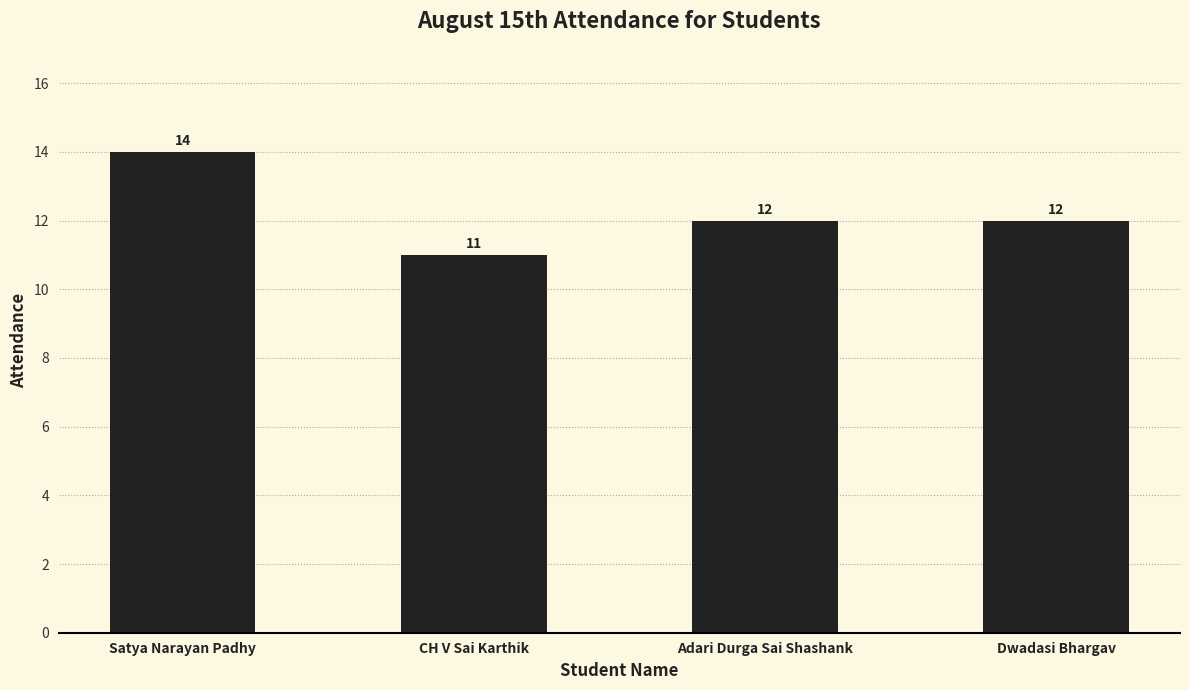

Read the value at Dwadasi Bhargav.

12